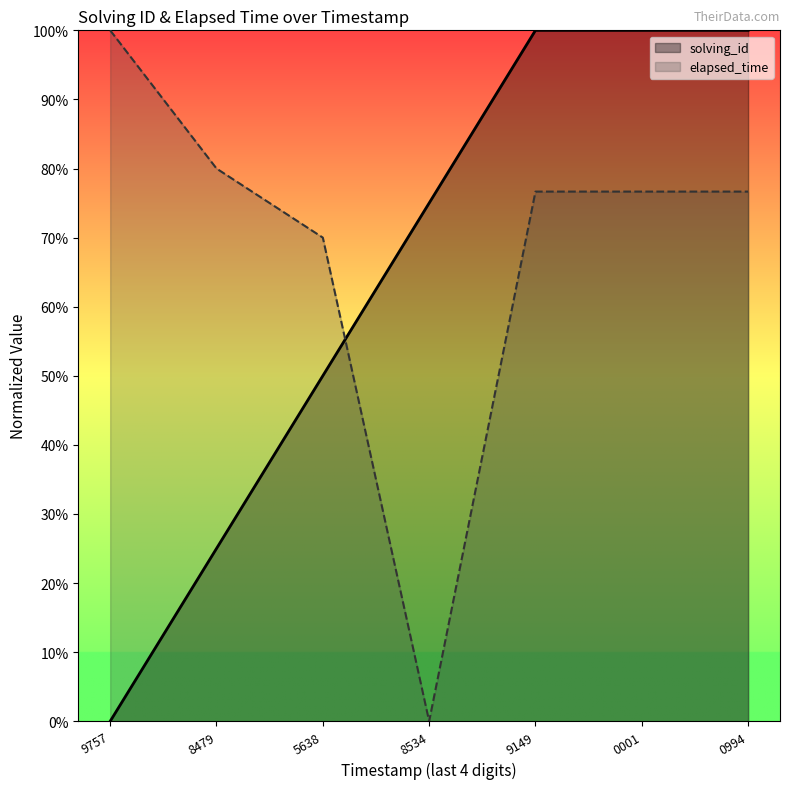

List the series in order of their peak value, highest first.

solving_id, elapsed_time